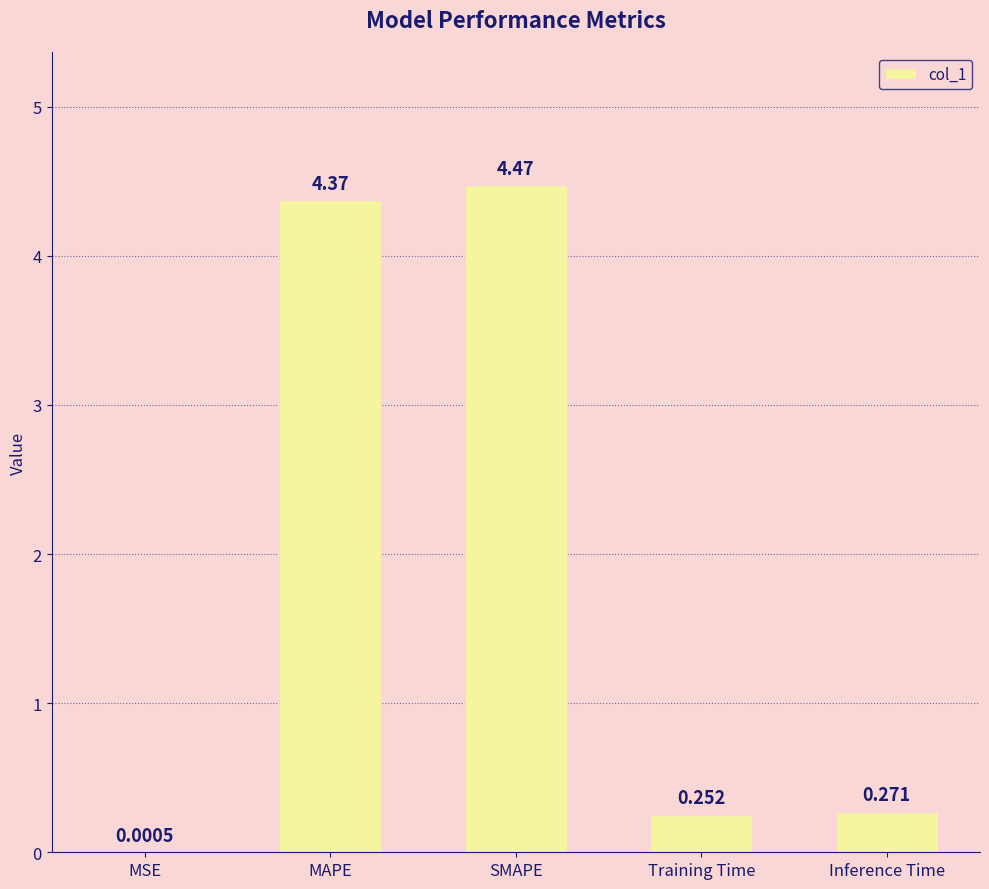

At which label is the value closest to 2?

Inference Time